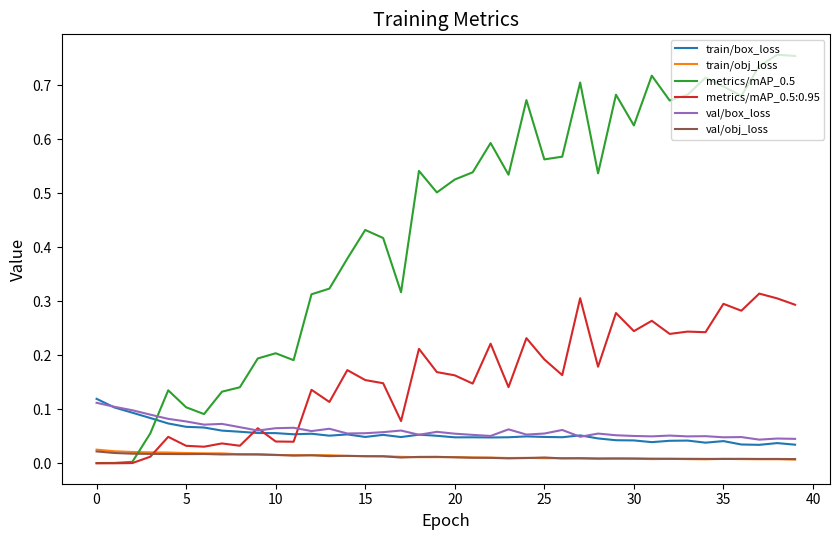

What are all the series names shown in the legend?

train/box_loss, train/obj_loss, metrics/mAP_0.5, metrics/mAP_0.5:0.95, val/box_loss, val/obj_loss